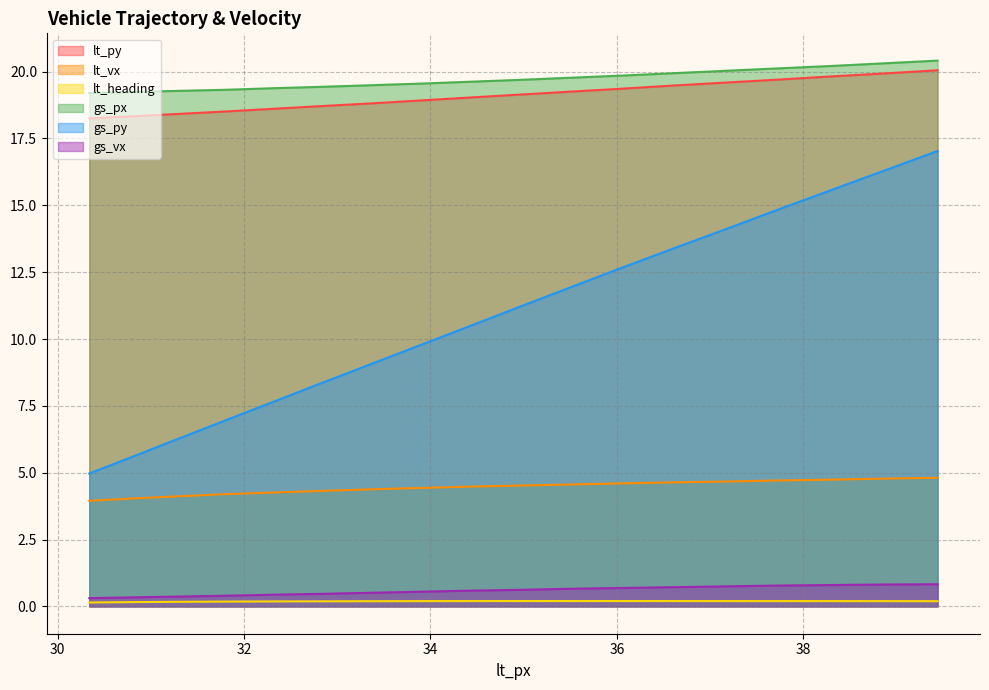

At how many categories does at least one series exceed 11?

18